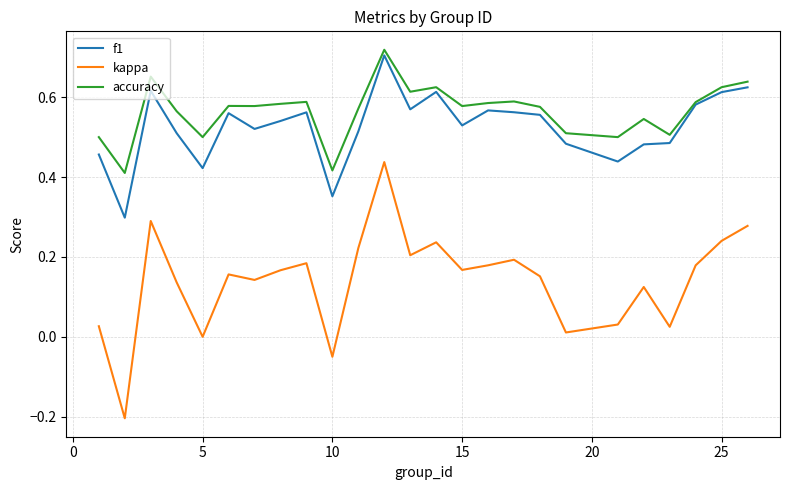

How many distinct data groups are displayed?

3